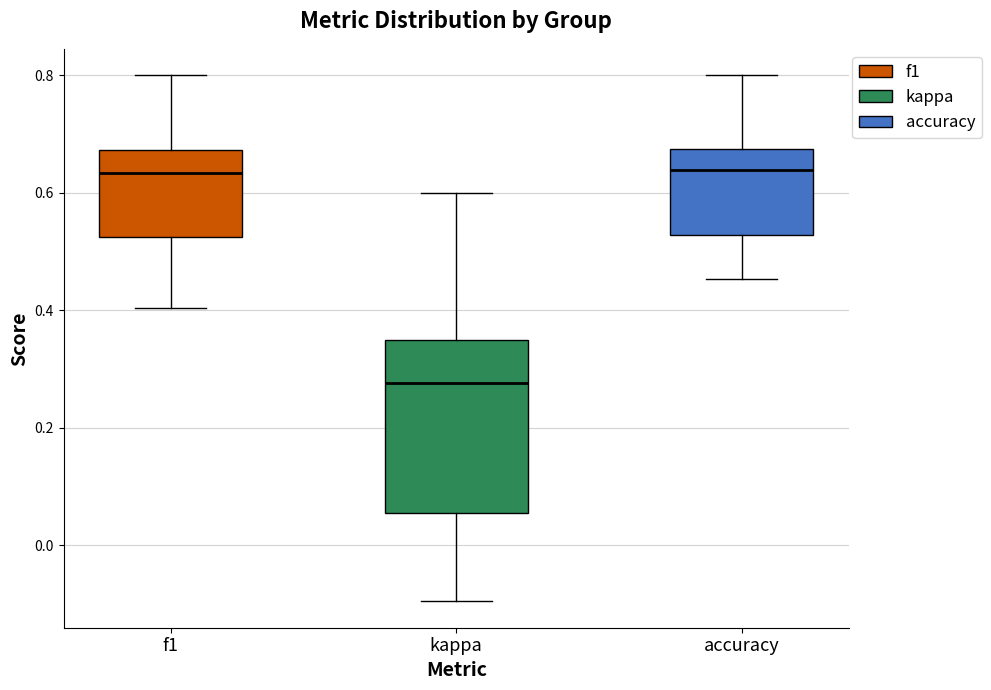

Where does the lower whisker of the box for kappa end on the y-axis? The values are not printed on the chart, so give them approximately, as read against the axis.

-0.10